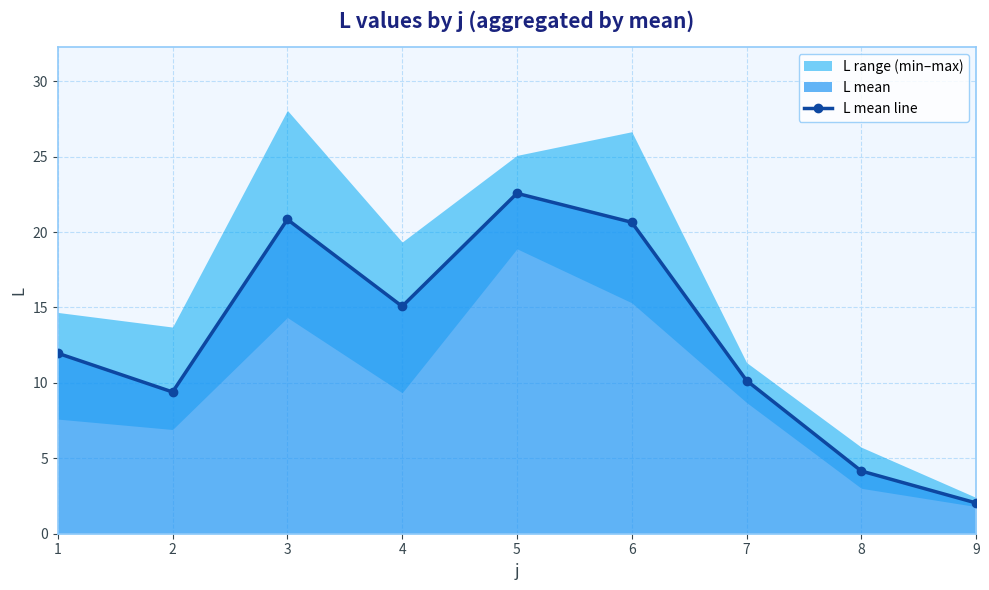

At which category does the chart reach its peak across all series?

5